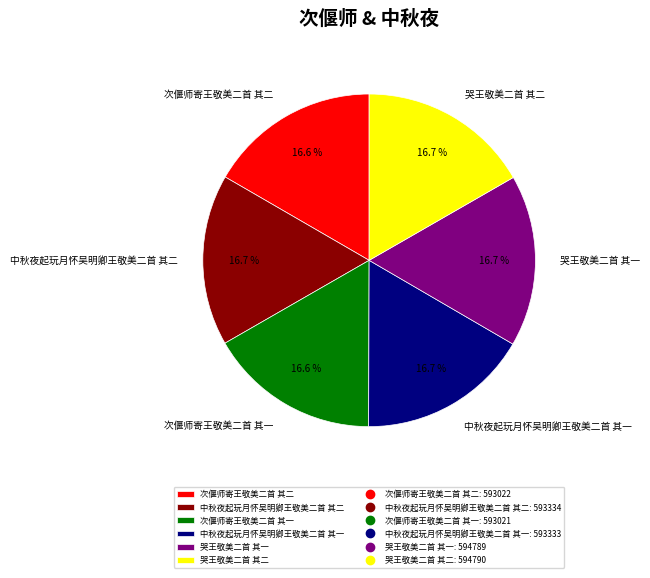

Do 次偃师寄王敬美二首 其一 and 哭王敬美二首 其一 together represent more than half of the pie?

No